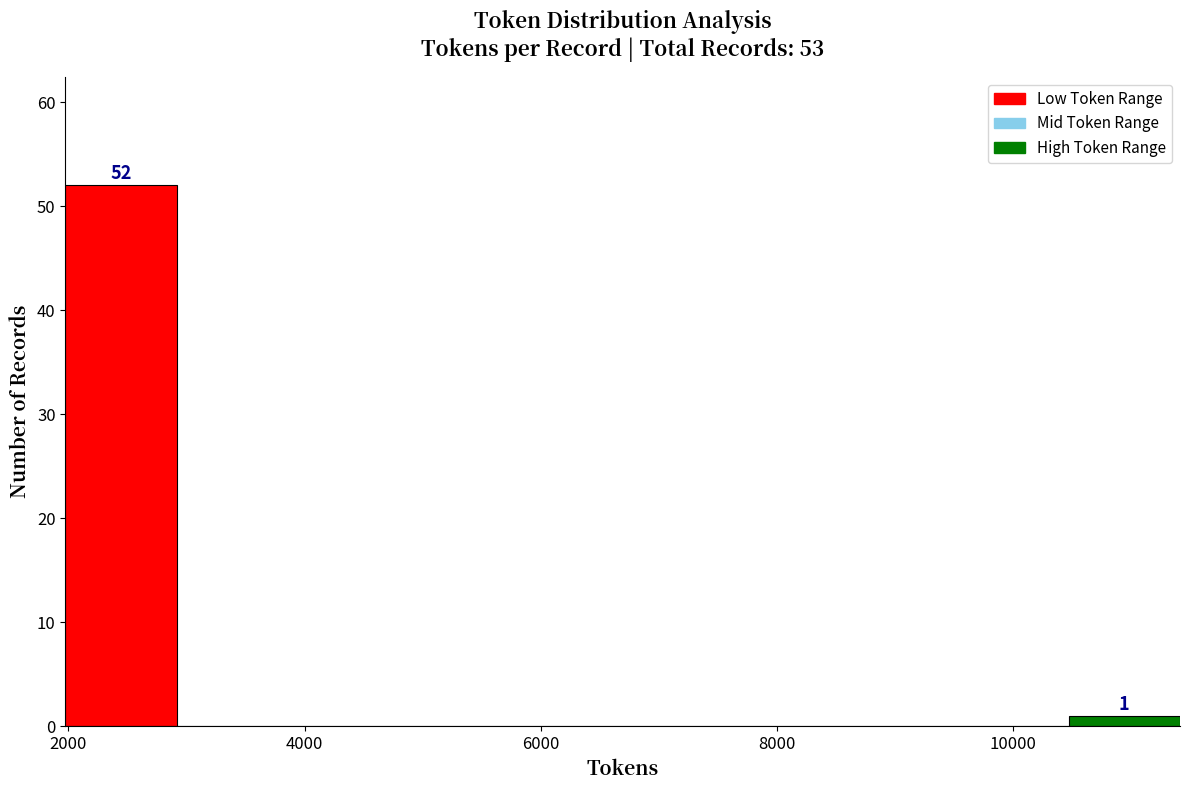

Over which range of the x-axis is the bar tallest?

2000 to 3000